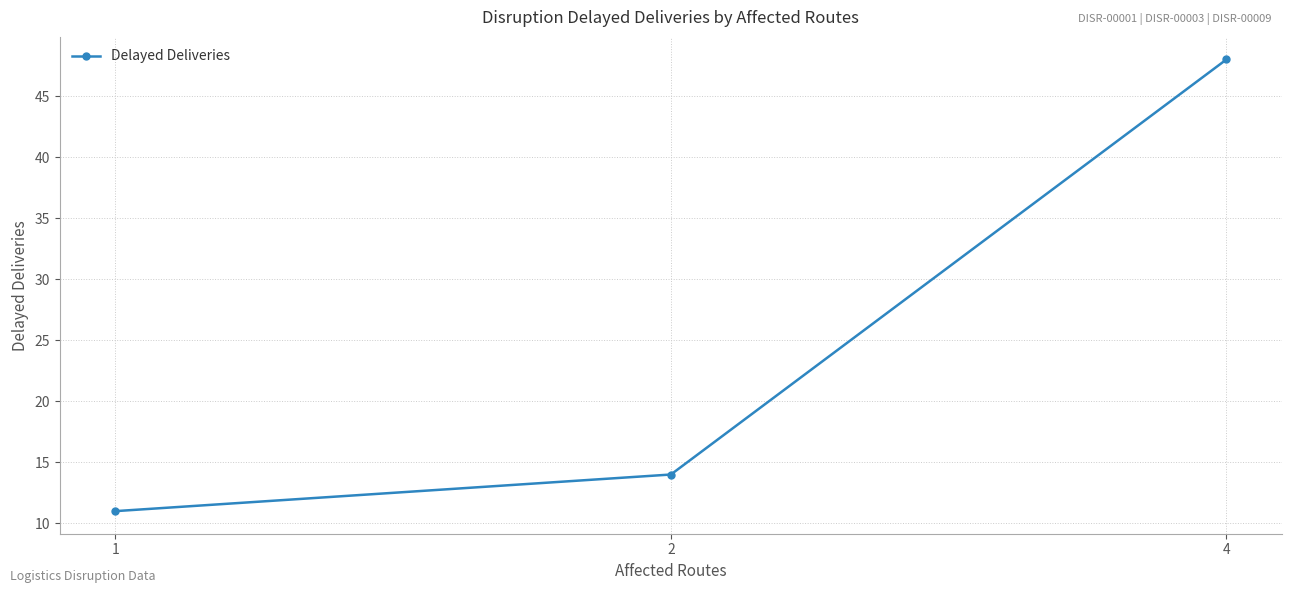

What is the value of the 3rd point from the left?

48